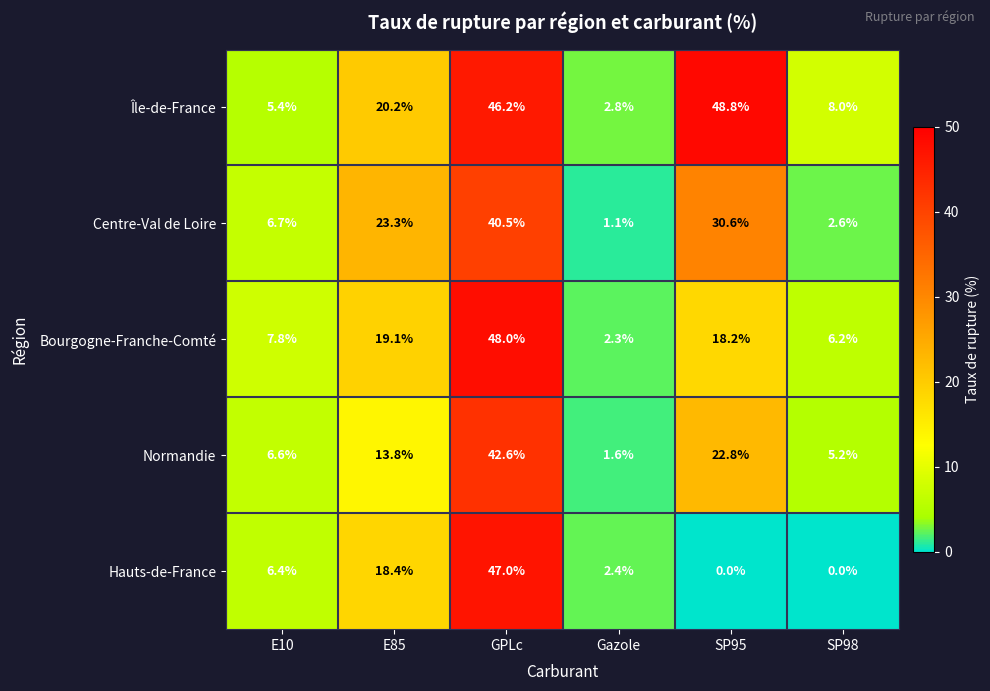

At which label is Centre-Val de Loire closest to 20?

E85